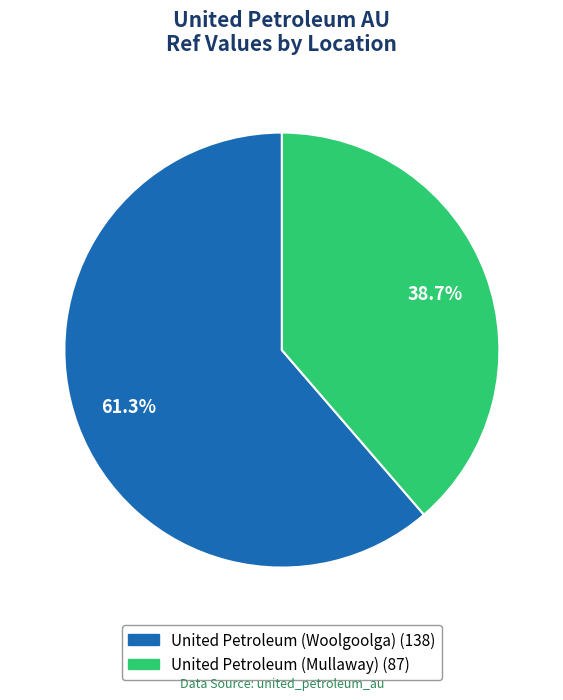

Combined, do United Petroleum (Woolgoolga) and United Petroleum (Mullaway) account for over 50%?

Yes